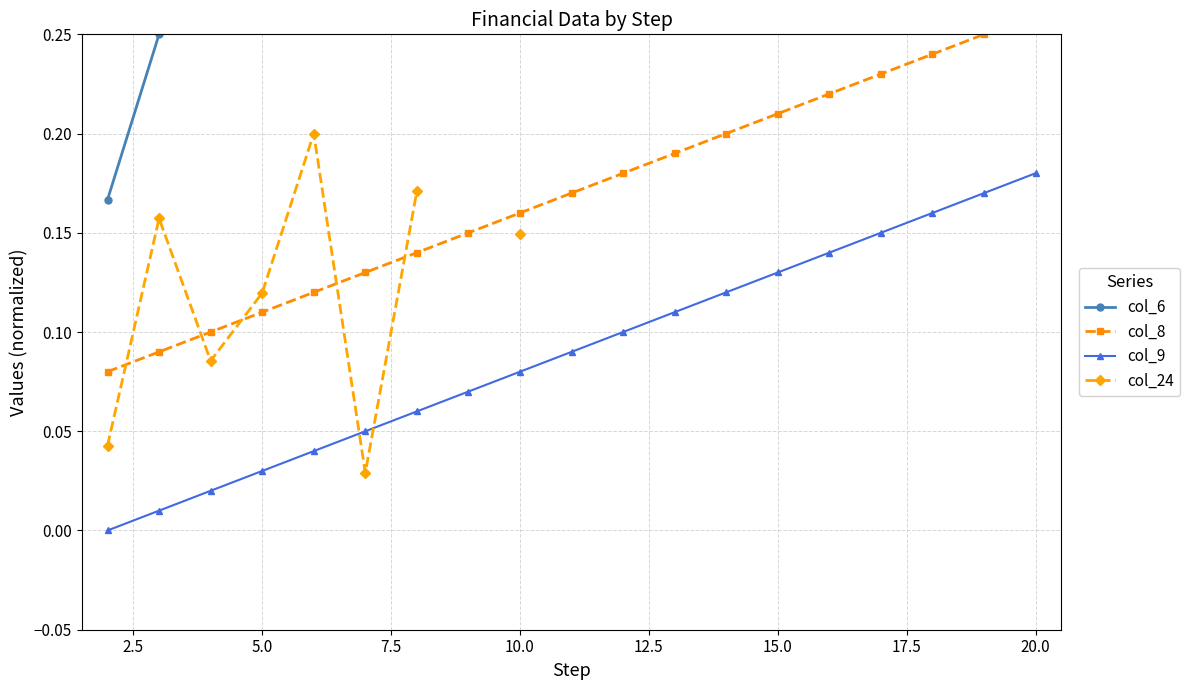

What is the difference between the second highest and minimum values in the col_8 series?

0.2